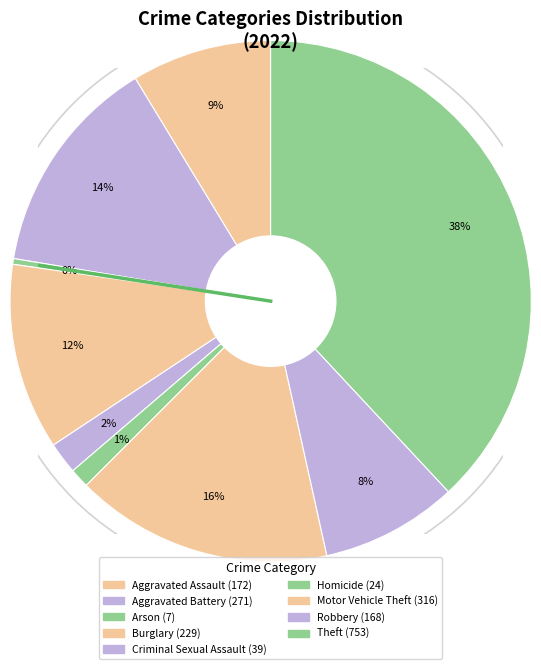

How many segments does this pie chart have?

9